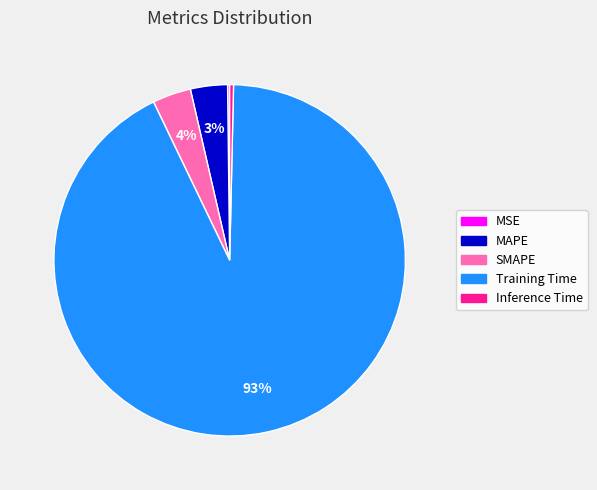

Which category has the biggest portion of the pie?

Training Time